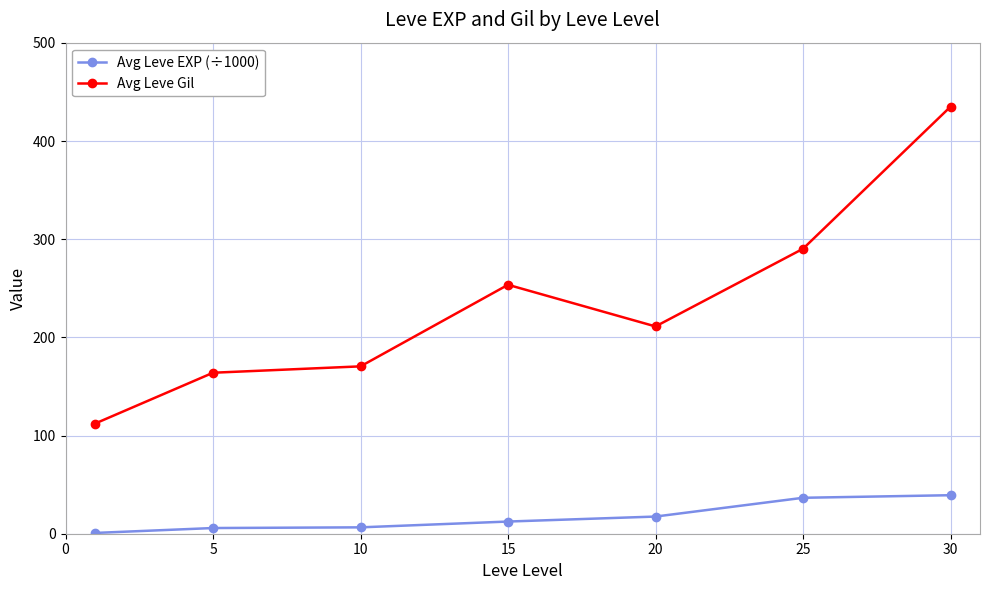

True or false: Avg Leve Gil has more than 2 interior local peaks.

False